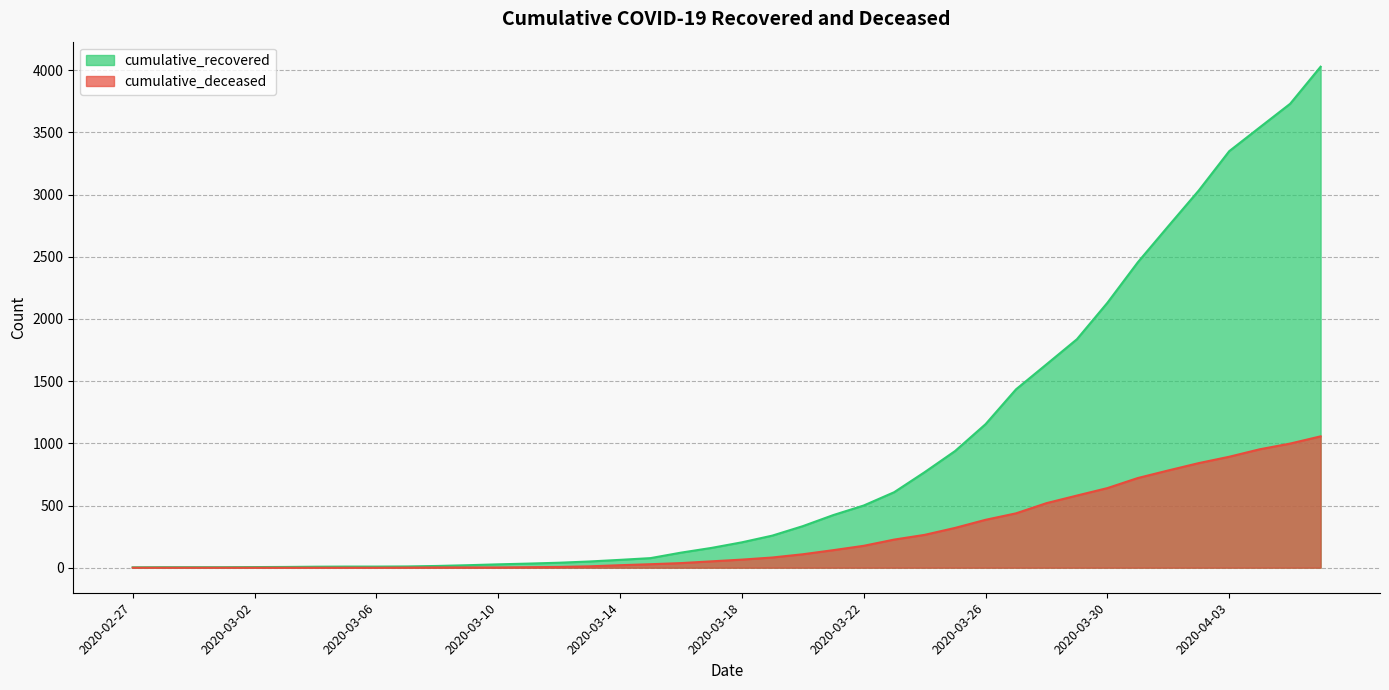

What are all the series names shown in the legend?

cumulative_recovered, cumulative_deceased